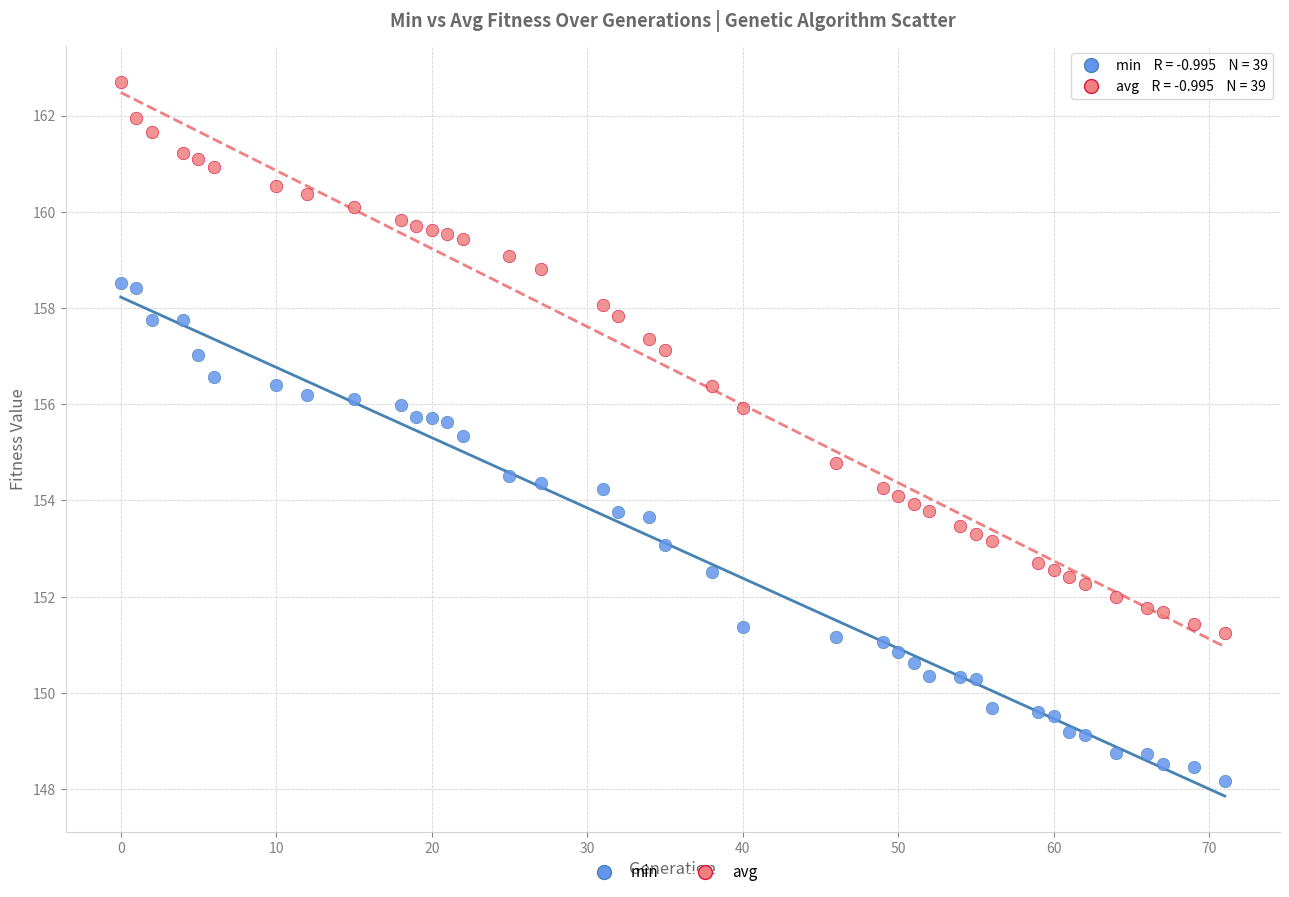

Which series contains the highest Y value?

avg